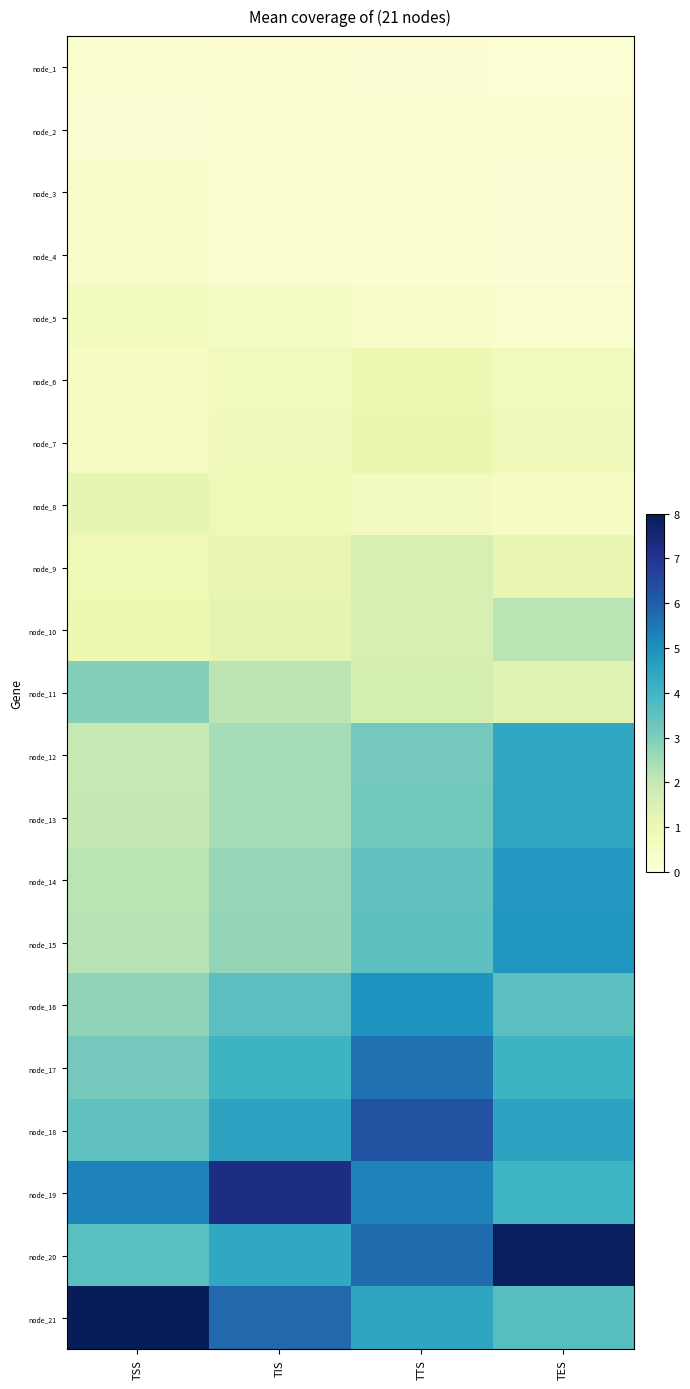

Reading left to right, list all the values displayed in this chart.

node_1: TSS=0.3	TIS=0.2	TTS=0.2	TES=0.1
node_2: TSS=0.2	TIS=0.2	TTS=0.3	TES=0.2
node_3: TSS=0.4	TIS=0.3	TTS=0.2	TES=0.2
node_4: TSS=0.4	TIS=0.3	TTS=0.2	TES=0.2
node_5: TSS=0.7	TIS=0.5	TTS=0.4	TES=0.3
node_6: TSS=0.6	TIS=0.7	TTS=1.0	TES=0.7
node_7: TSS=0.6	TIS=0.8	TTS=1.1	TES=0.8
node_8: TSS=1.2	TIS=0.8	TTS=0.7	TES=0.5
node_9: TSS=0.9	TIS=1.1	TTS=1.6	TES=1.1
node_10: TSS=1.0	TIS=1.2	TTS=1.6	TES=2.2
node_11: TSS=2.9	TIS=2.1	TTS=1.6	TES=1.3
node_12: TSS=2.0	TIS=2.4	TTS=3.2	TES=4.4
node_13: TSS=2.0	TIS=2.5	TTS=3.2	TES=4.4
node_14: TSS=2.2	TIS=2.7	TTS=3.5	TES=4.8
node_15: TSS=2.2	TIS=2.7	TTS=3.5	TES=4.9
node_16: TSS=2.8	TIS=3.6	TTS=4.9	TES=3.6
node_17: TSS=3.1	TIS=4.1	TTS=5.6	TES=4.1
node_18: TSS=3.5	TIS=4.5	TTS=6.2	TES=4.5
node_19: TSS=5.3	TIS=7.3	TTS=5.3	TES=4.0
node_20: TSS=3.6	TIS=4.4	TTS=5.7	TES=7.9
node_21: TSS=8.0	TIS=5.8	TTS=4.5	TES=3.6